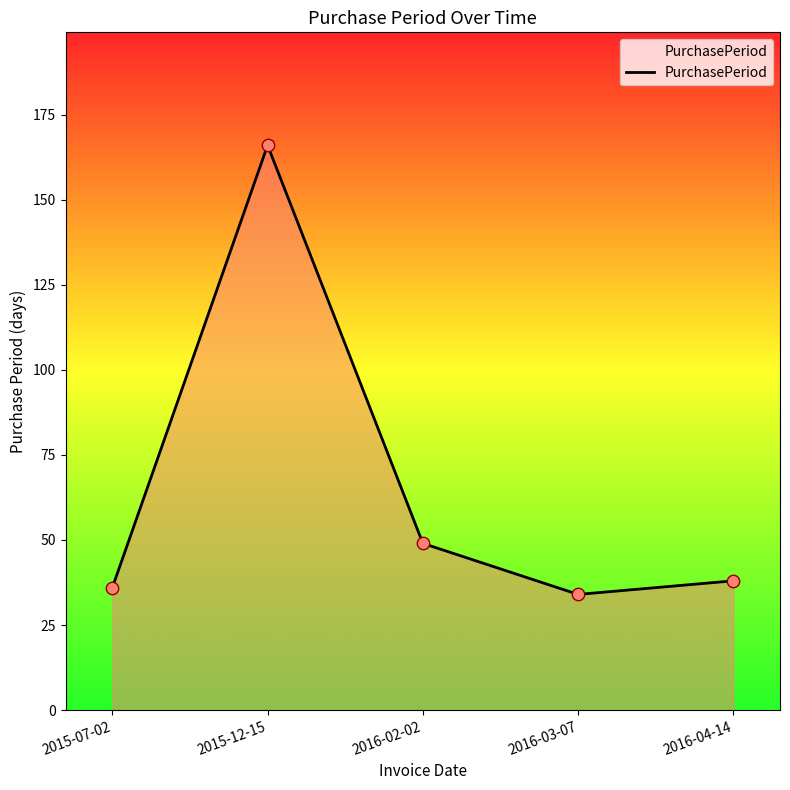

Between 2016-03-07 and 2015-07-02, which is larger?

2015-07-02